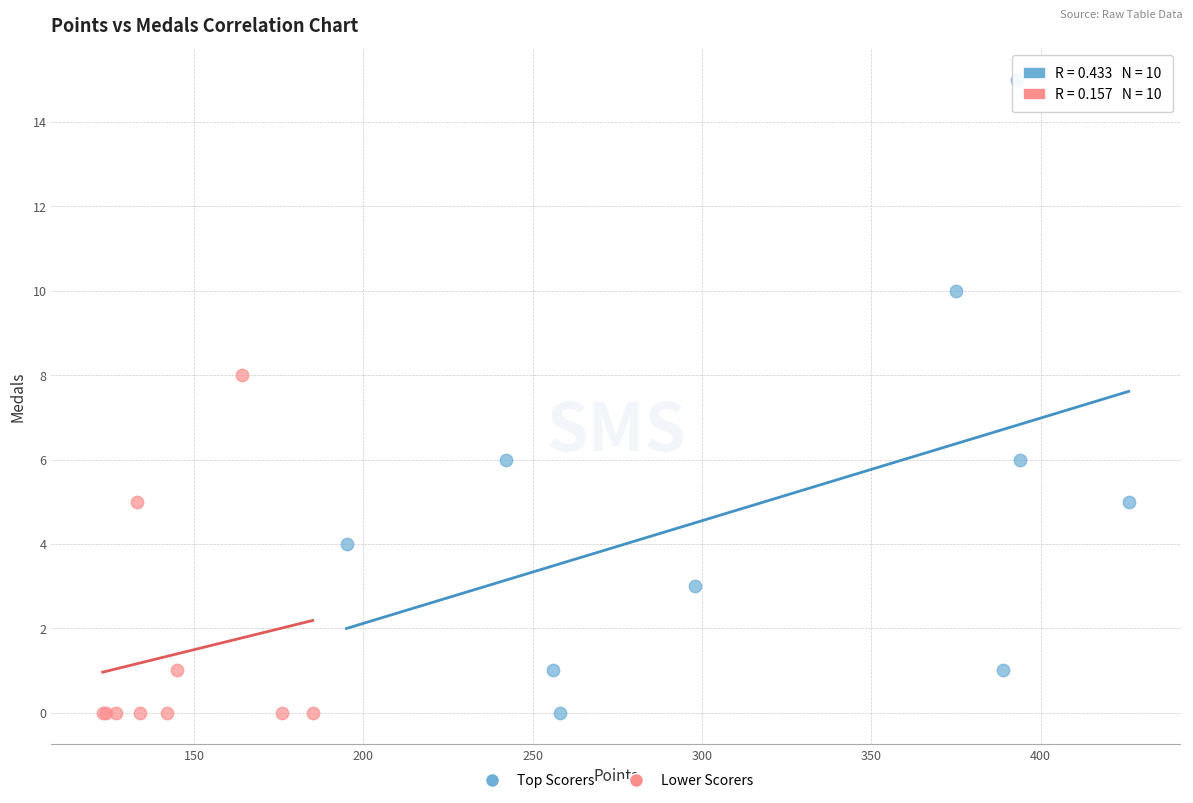

Which series has the widest spread of Y values?

Top Scorers